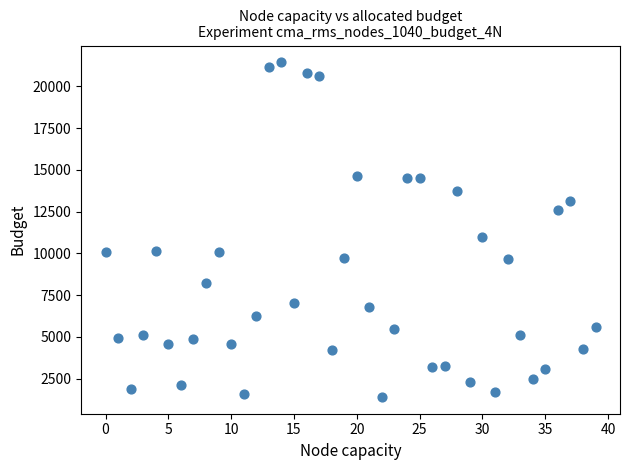

What Y value in the scatter plot is closest to 11422?

10964